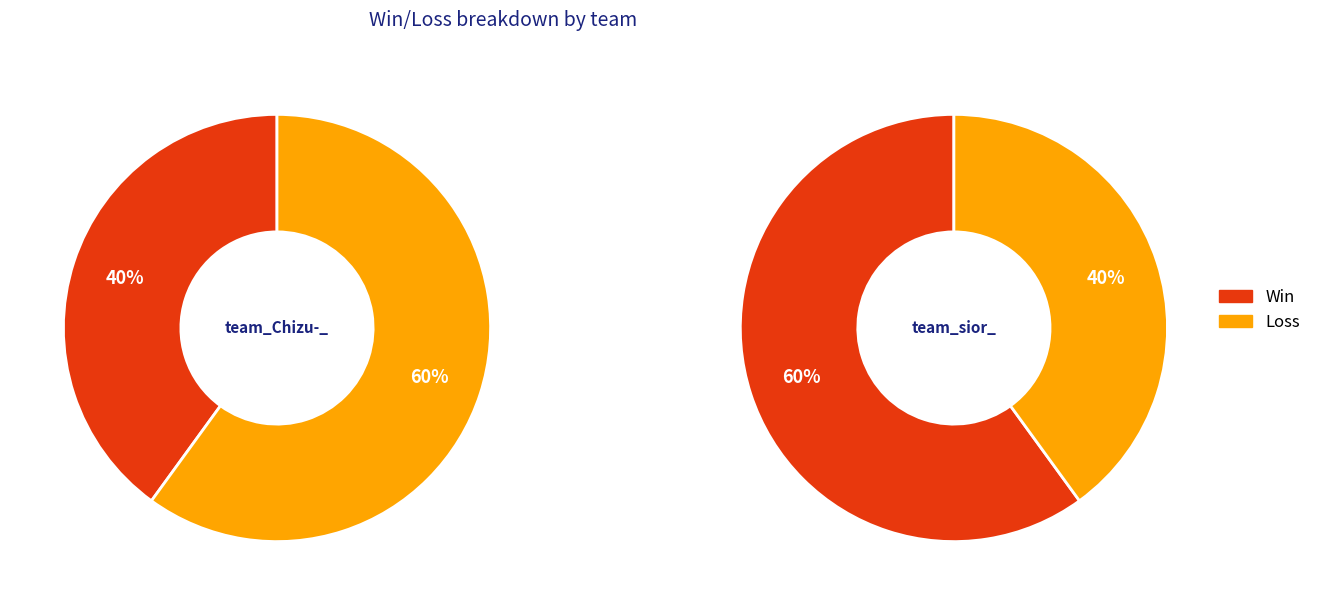

What percentage do team_sior_ and team_Chizu-_ together represent?

100.0%